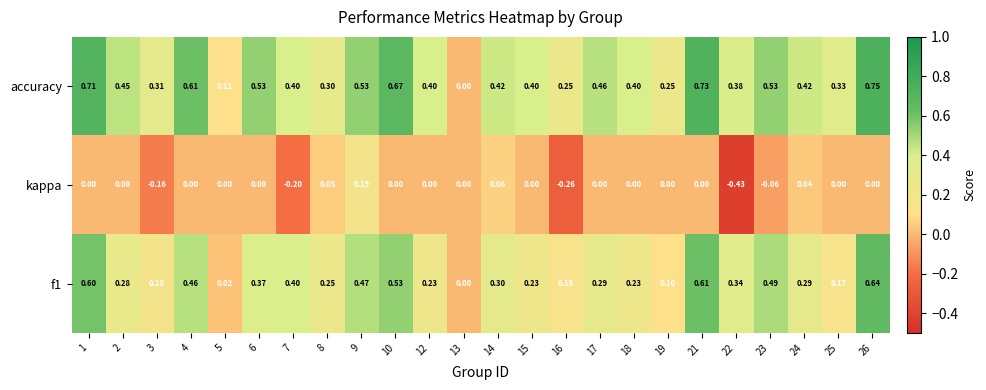

Which series changed the most between 1 and 5?

accuracy